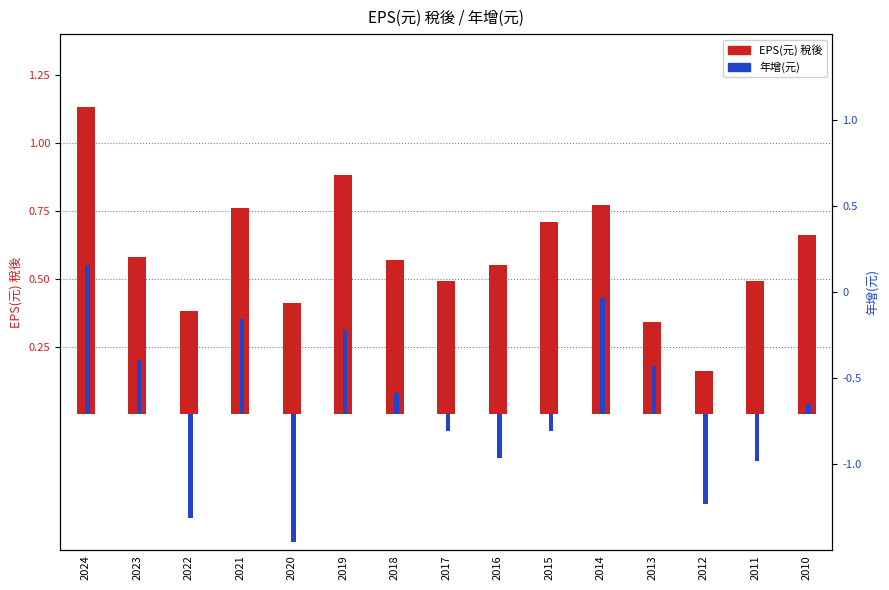

Which series has the largest total across all categories?

EPS(元) 稅後